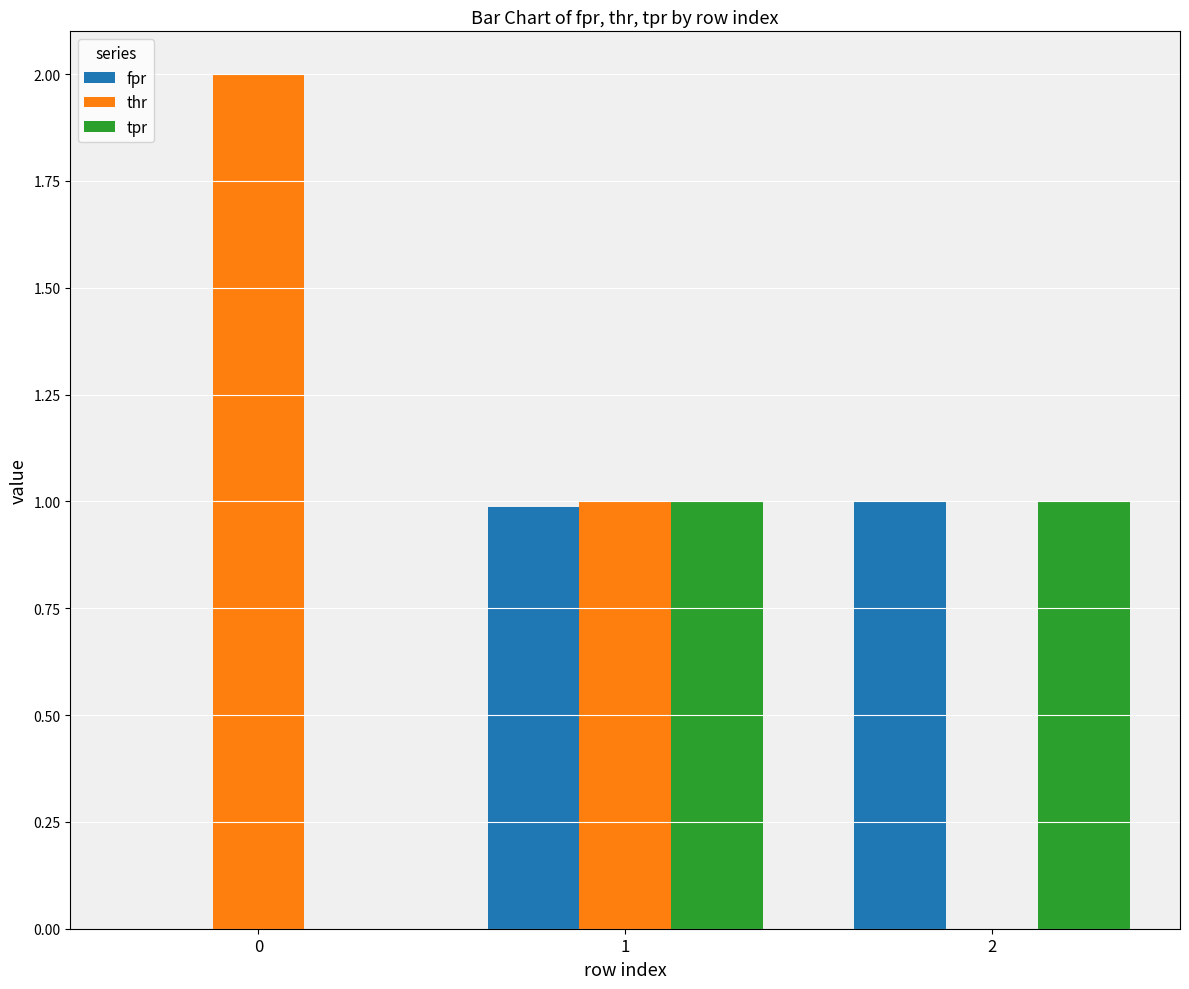

What is the sum of the thr values at 0 and 1?

3.0